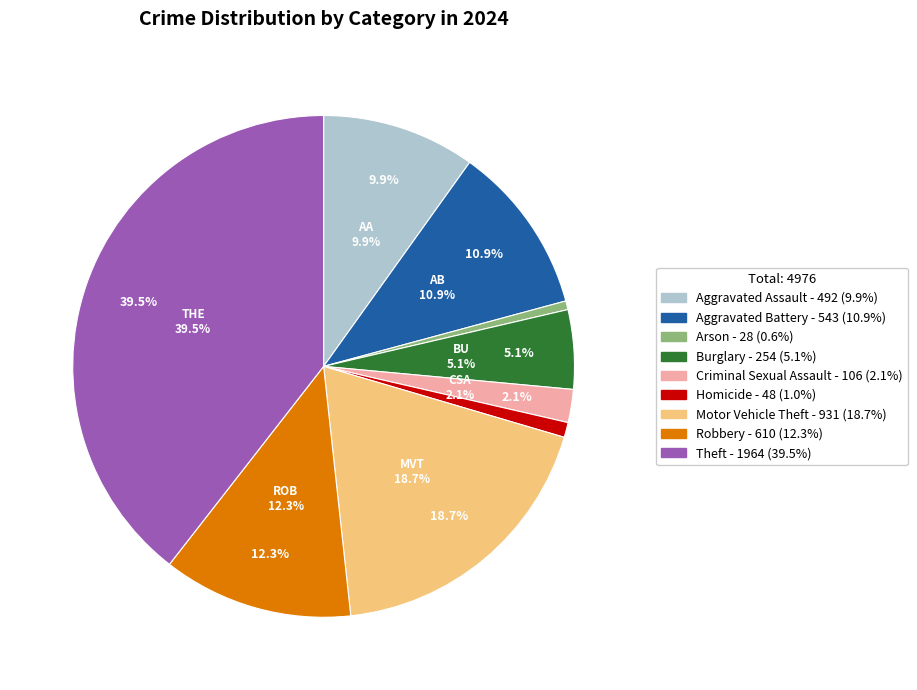

To the nearest percent, what percentage of the pie is Homicide?

1%